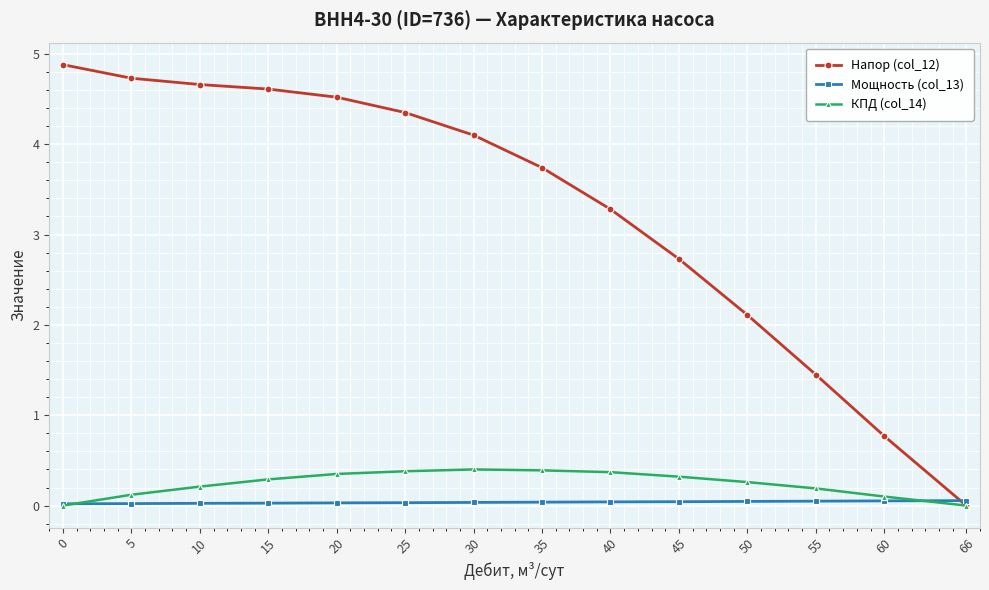

At which label does Напор (col_12) reach its minimum?

66